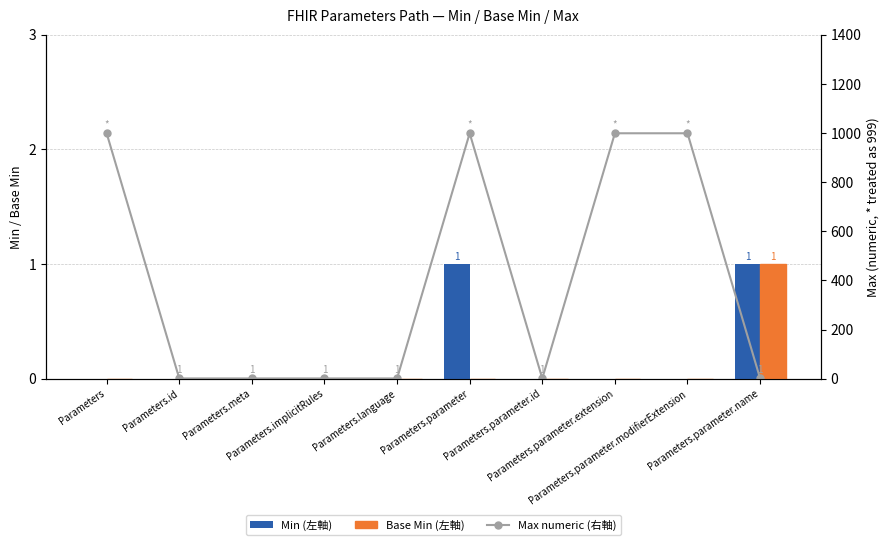

Rank the categories by Base Min value from highest to lowest.

Parameters.parameter.name, Parameters, Parameters.id, Parameters.meta, Parameters.implicitRules, Parameters.language, Parameters.parameter, Parameters.parameter.id, Parameters.parameter.extension, Parameters.parameter.modifierExtension